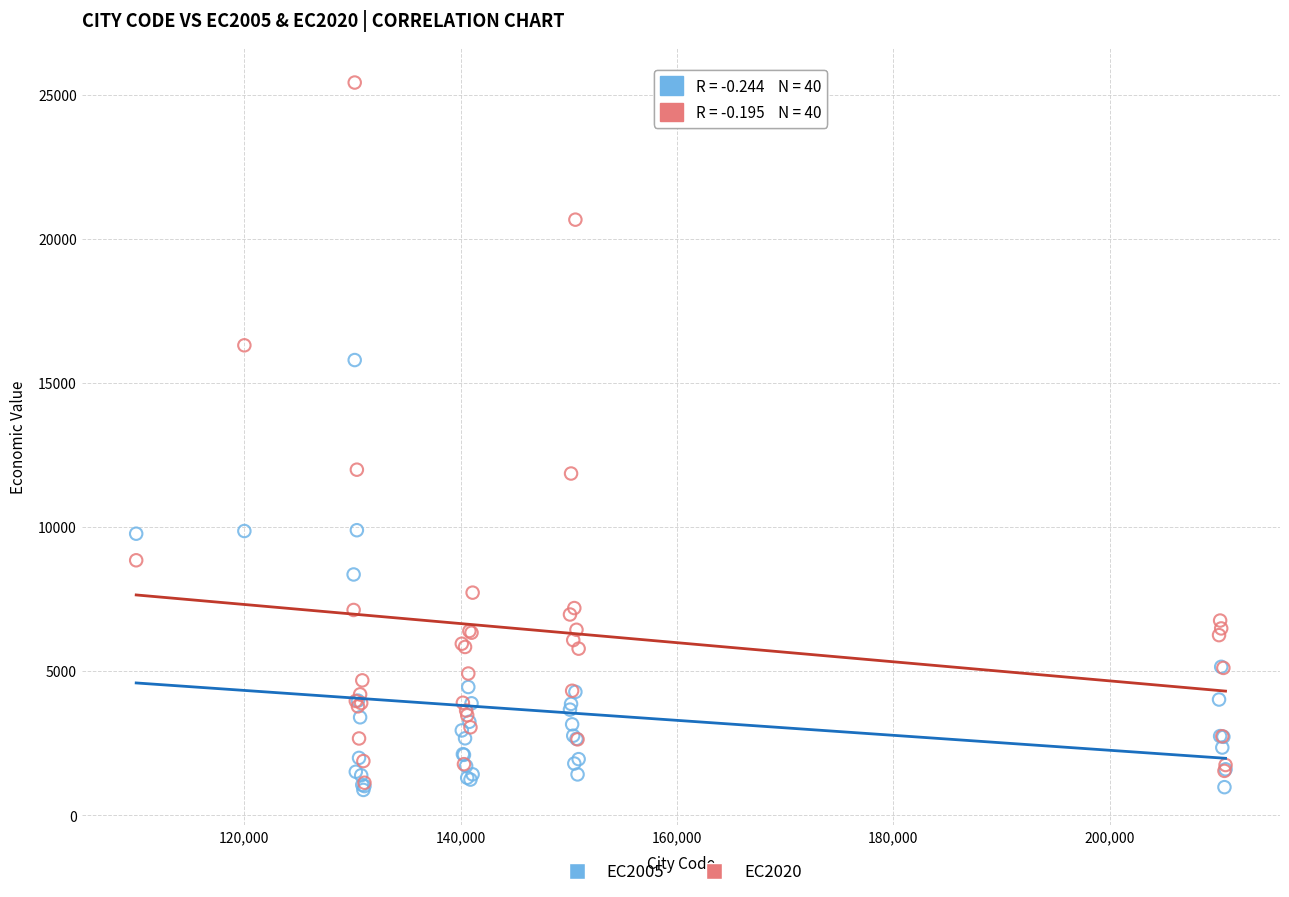

What are all the series names shown in the legend?

EC2005, EC2020